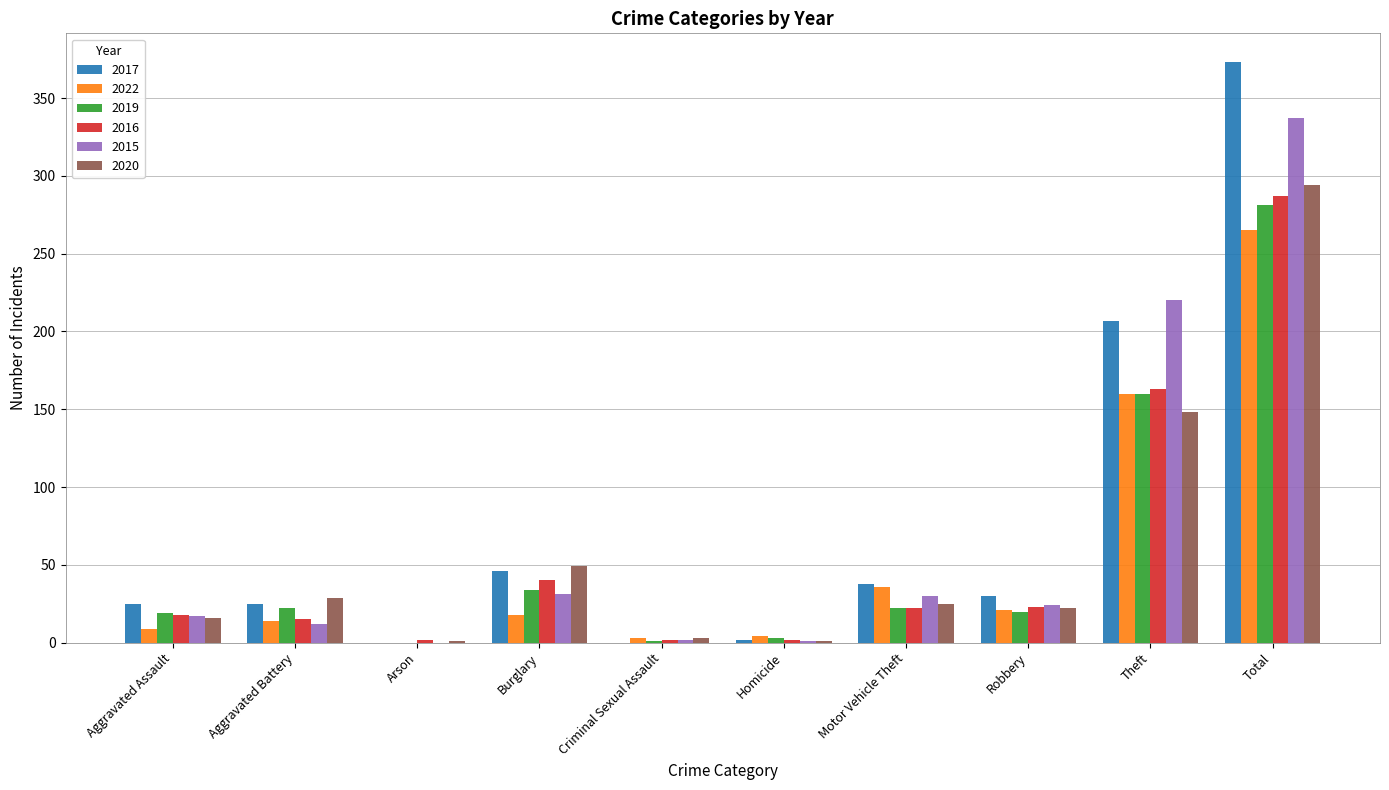

Are the bars horizontal?

No